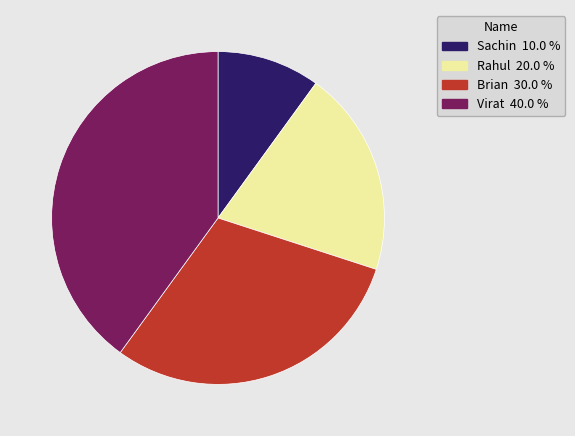

What is the ratio of the value at Rahul to the value at Sachin?

2.0